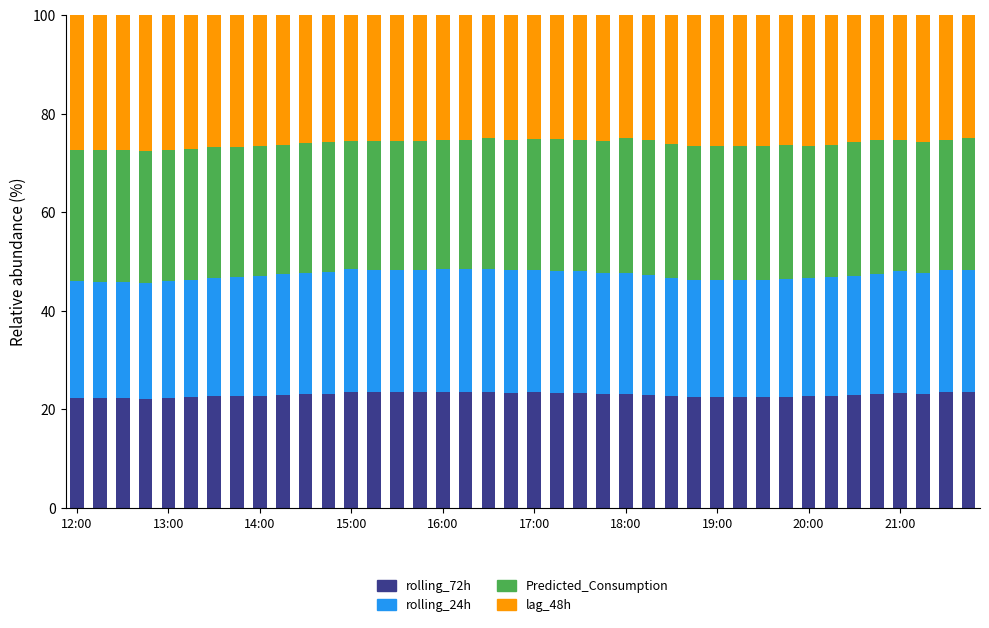

What is the lowest value of the rolling_72h series?

22.1